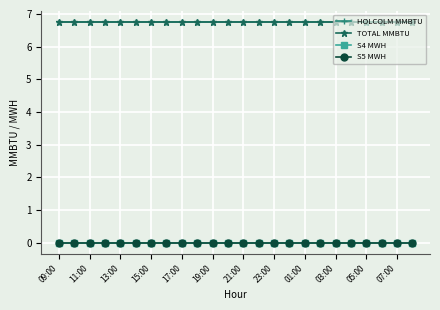

True or false: S4 MWH and S5 MWH intersect in this chart.

False